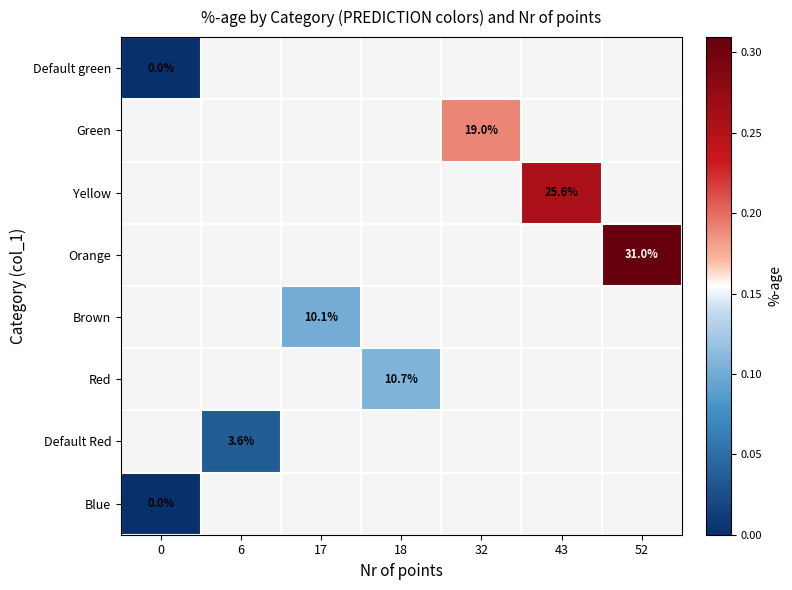

What is the greatest value displayed?

0.3